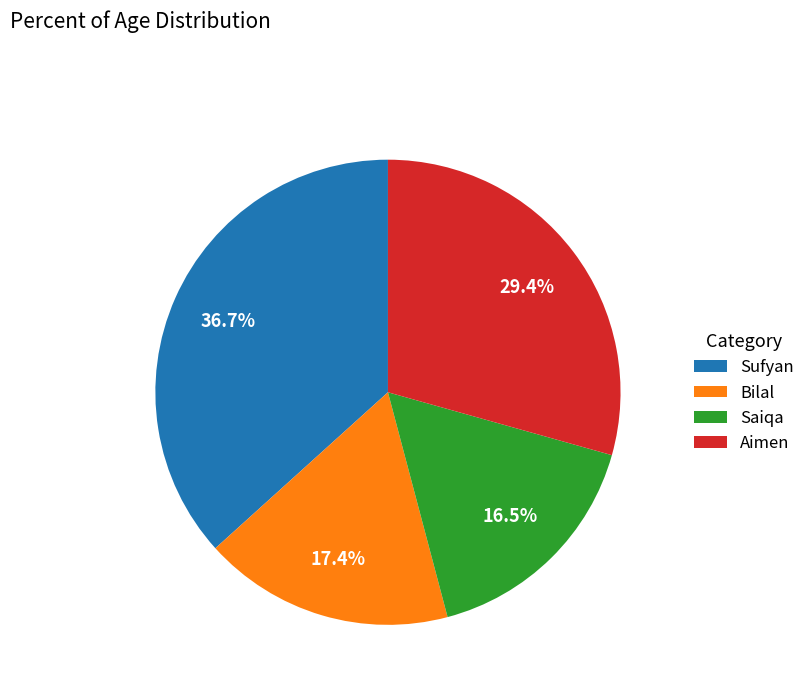

True or false: Aimen accounts for 29% of the total.

True